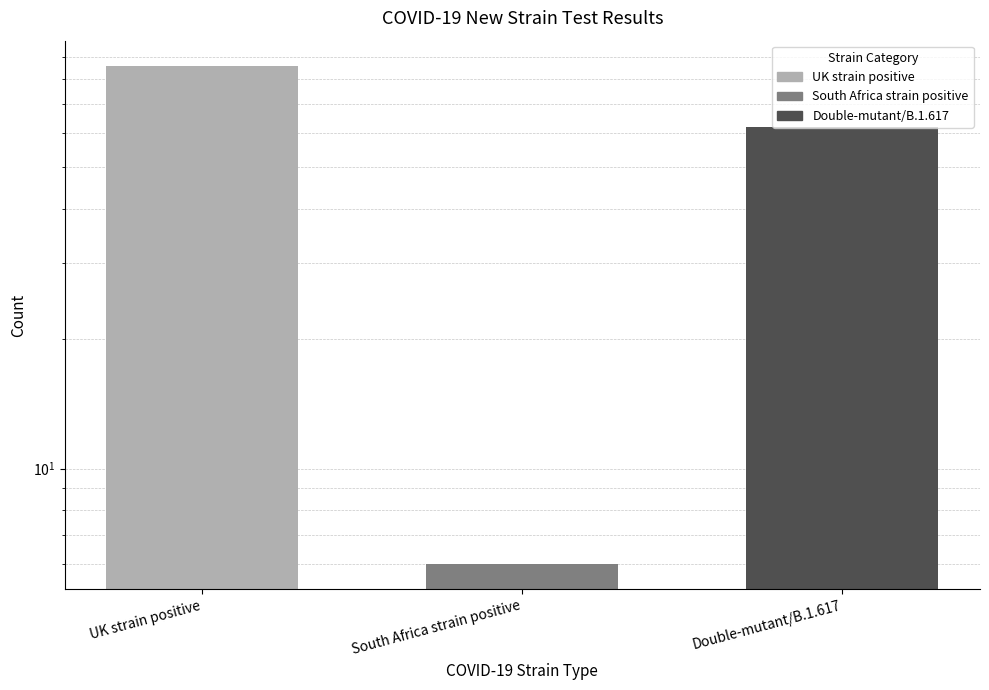

What is the greatest value displayed?

86